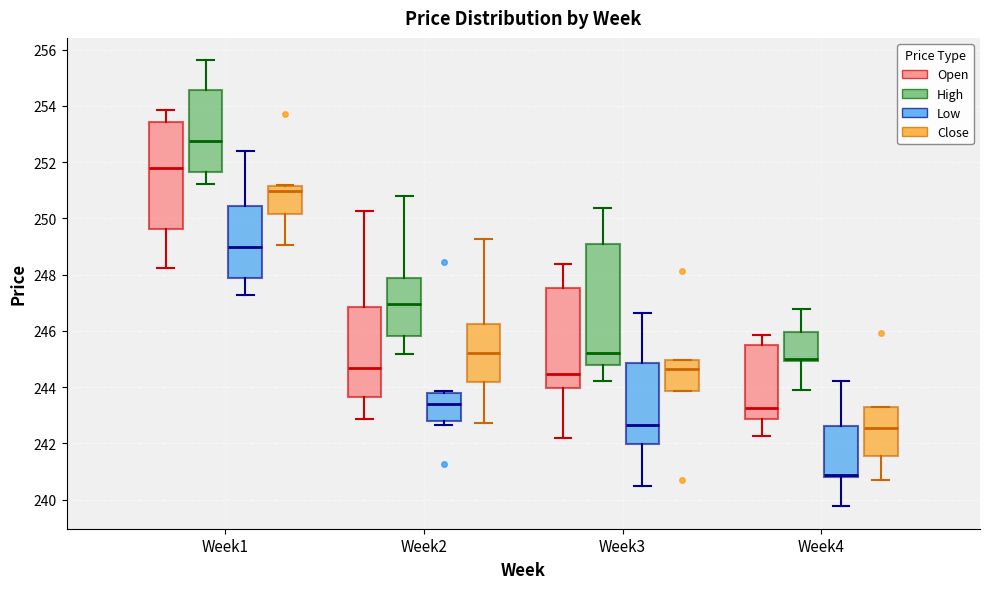

Reading left to right, transcribe this box plot: for each box, give where its median line is, the range the box spans, and where its two whiskers end, as read against the y-axis. The values are not printed on the chart, so give them approximately, as read against the axis.

Week1 (Open): median 251.8, box 249.6 to 253.4, whiskers 248.2 to 253.8
Week1 (High): median 252.8, box 251.6 to 254.6, whiskers 251.2 to 255.6
Week1 (Low): median 249.0, box 247.8 to 250.4, whiskers 247.2 to 252.4
Week1 (Close): median 251.0, box 250.2 to 251.2, whiskers 249.0 to 251.2
Week2 (Open): median 244.6, box 243.6 to 246.8, whiskers 242.8 to 250.2
Week2 (High): median 247.0, box 245.8 to 247.8, whiskers 245.2 to 250.8
Week2 (Low): median 243.4, box 242.8 to 243.8, whiskers 242.6 to 243.8 (just above the box's upper edge)
Week2 (Close): median 245.2, box 244.2 to 246.2, whiskers 242.8 to 249.2
Week3 (Open): median 244.4, box 244.0 to 247.6, whiskers 242.2 to 248.4
Week3 (High): median 245.2, box 244.8 to 249.0, whiskers 244.2 to 250.4
Week3 (Low): median 242.6, box 242.0 to 244.8, whiskers 240.6 to 246.6
Week3 (Close): median 244.6, box 243.8 to 245.0, whiskers 243.8 to 245.0
Week4 (Open): median 243.2, box 242.8 to 245.6, whiskers 242.2 to 245.8
Week4 (High): median 245.0 (just above the box's lower edge), box 245.0 to 246.0, whiskers 243.8 to 246.8
Week4 (Low): median 240.8 (just above the box's lower edge), box 240.8 to 242.6, whiskers 239.8 to 244.2
Week4 (Close): median 242.6, box 241.6 to 243.4, whiskers 240.6 to 243.4